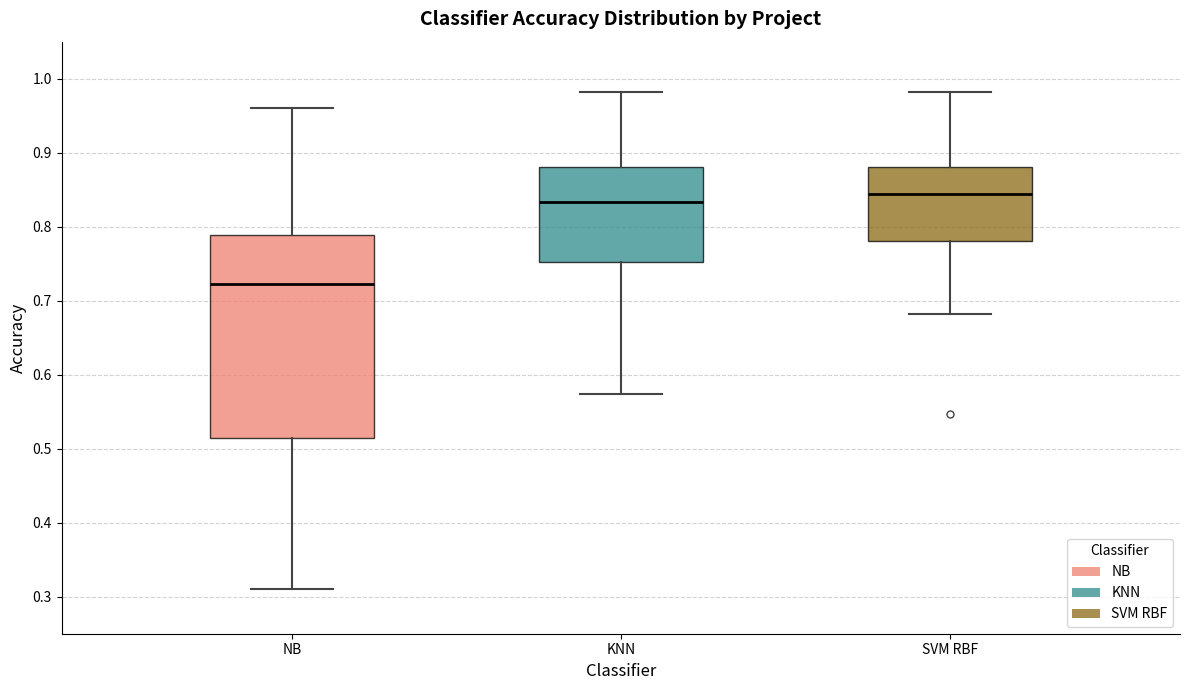

Which box is the tallest, from its lower edge to its upper edge?

NB